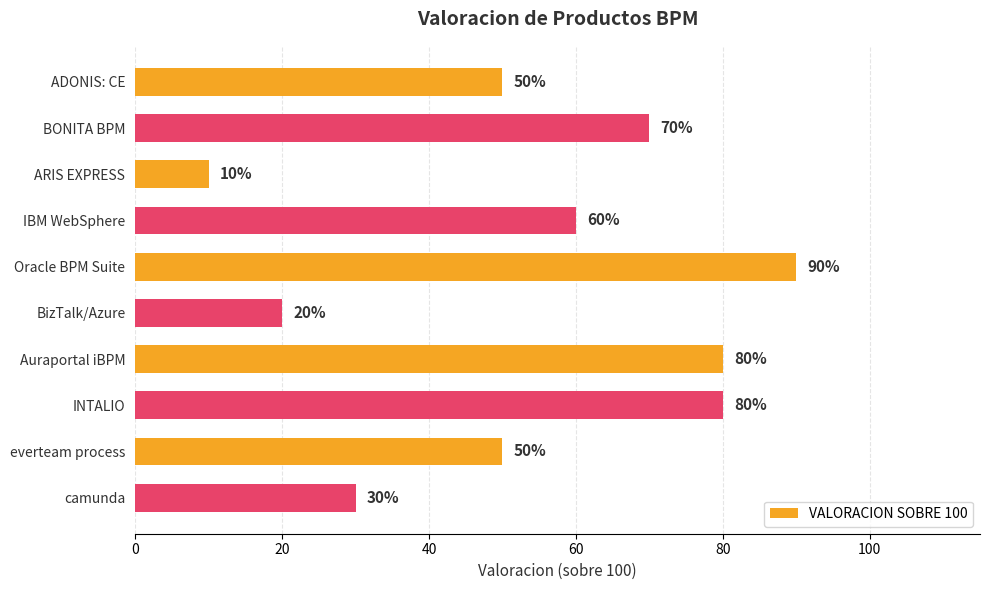

What is the label of the 4th bar from the top?

IBM WebSphere